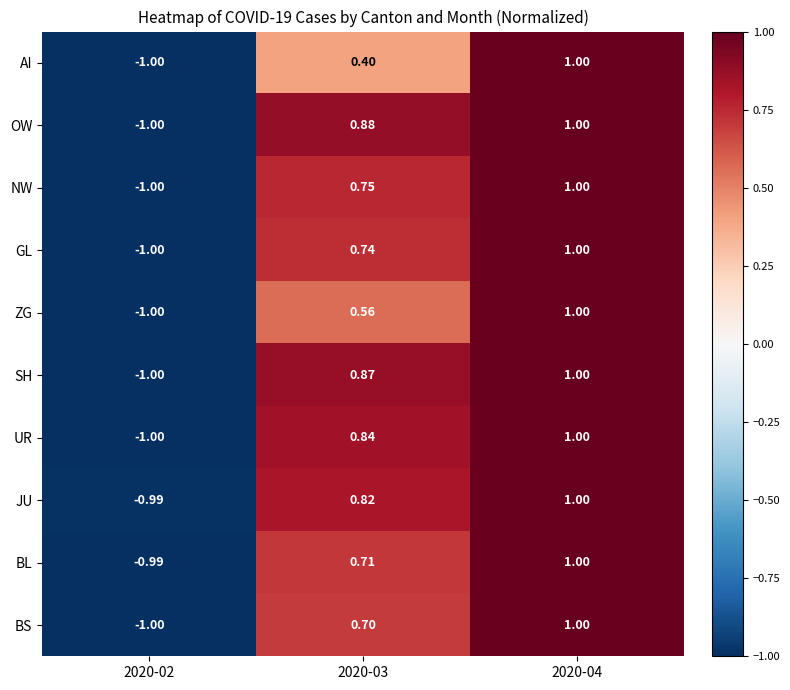

Which series has the largest total across all categories?

OW